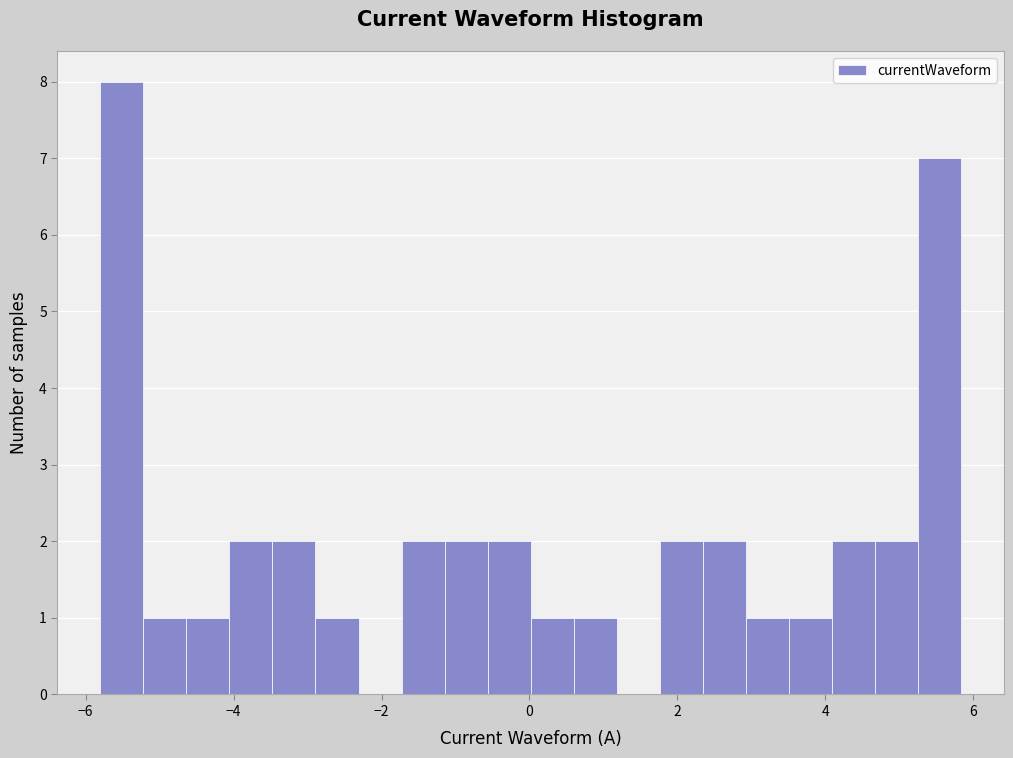

Around what value on the x-axis is the tallest bar? Give the approximate position of its centre, as read against the axis.

-5.6